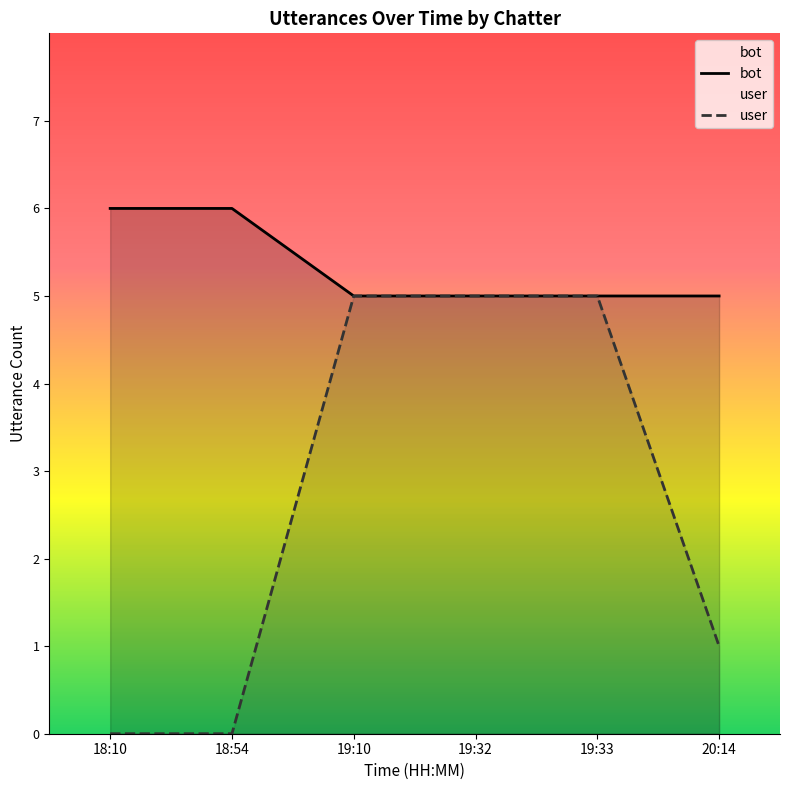

List the labels in order of user value, largest first.

19:10, 19:32, 19:33, 20:14, 18:10, 18:54